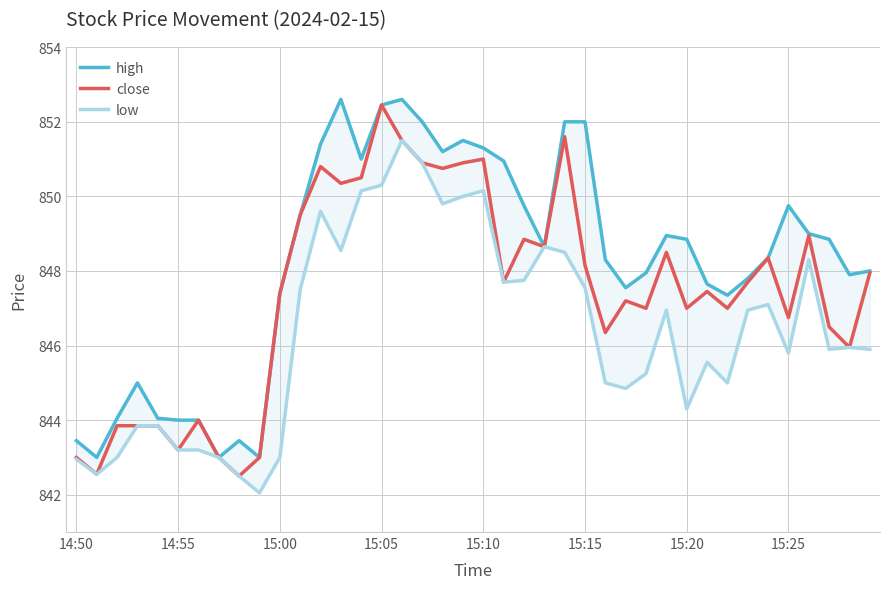

Rank the series by their average value, from highest to lowest.

high, close, low